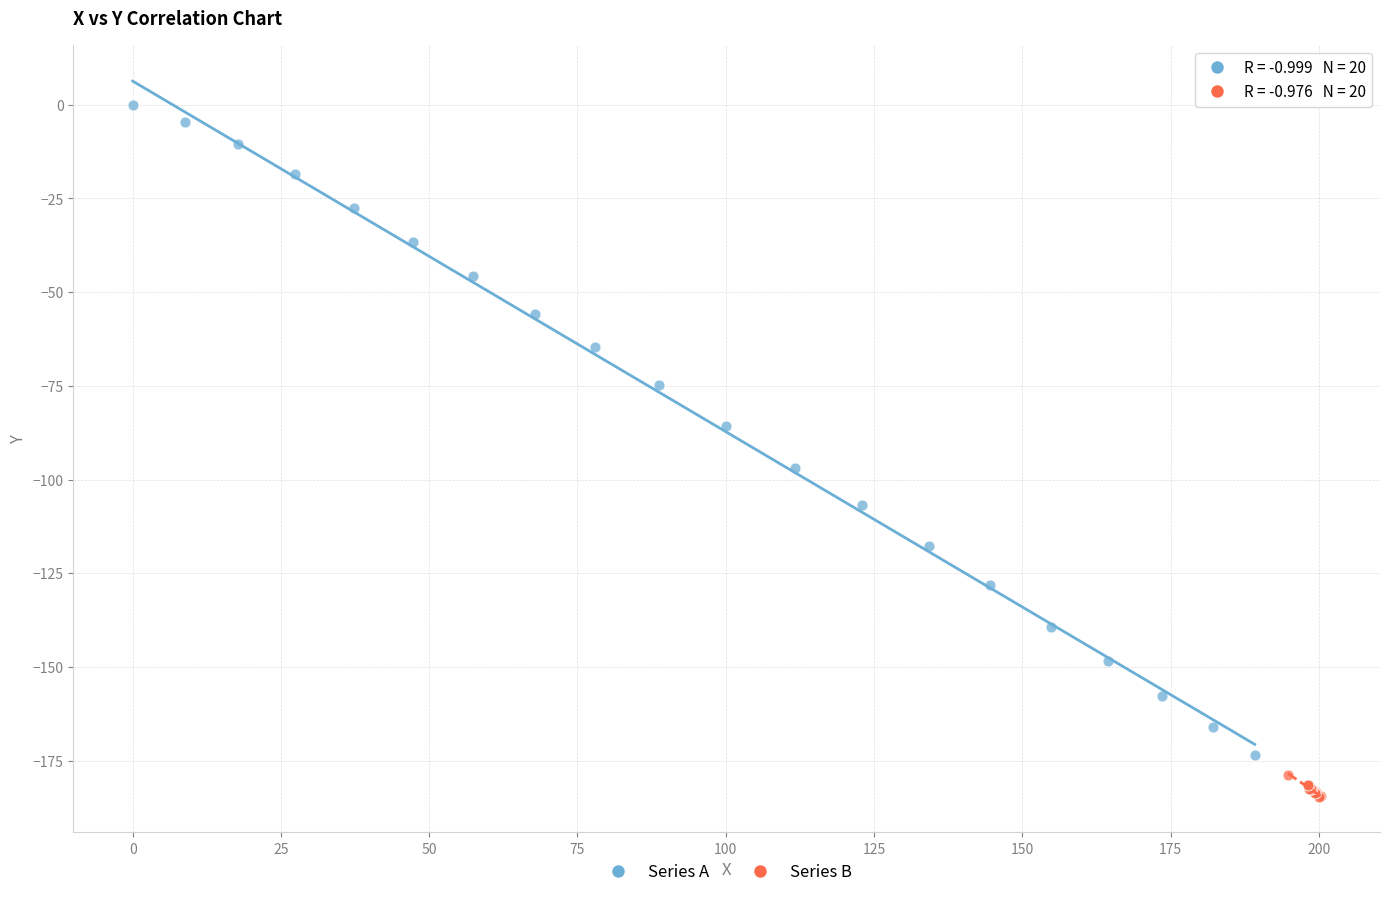

Which series has the widest spread of Y values?

Series A